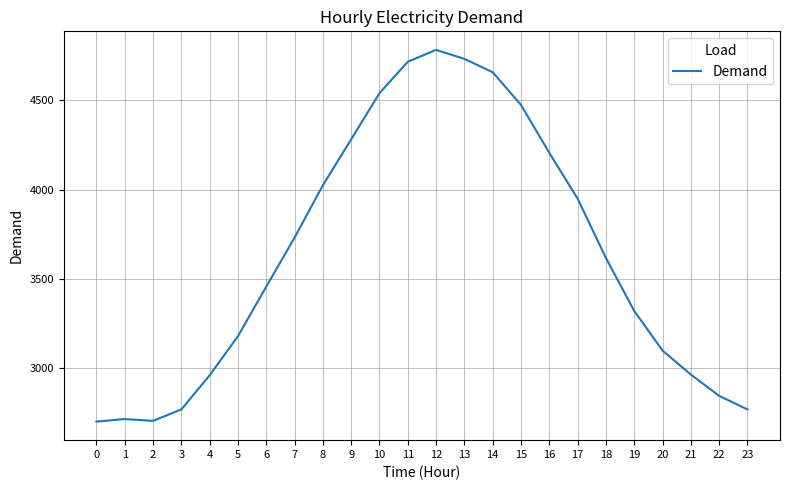

What is the smallest value displayed?

2702